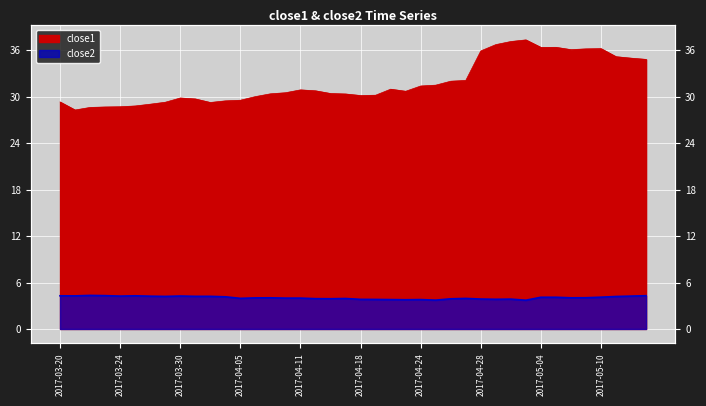

What is the average value of the close2 series?

4.0